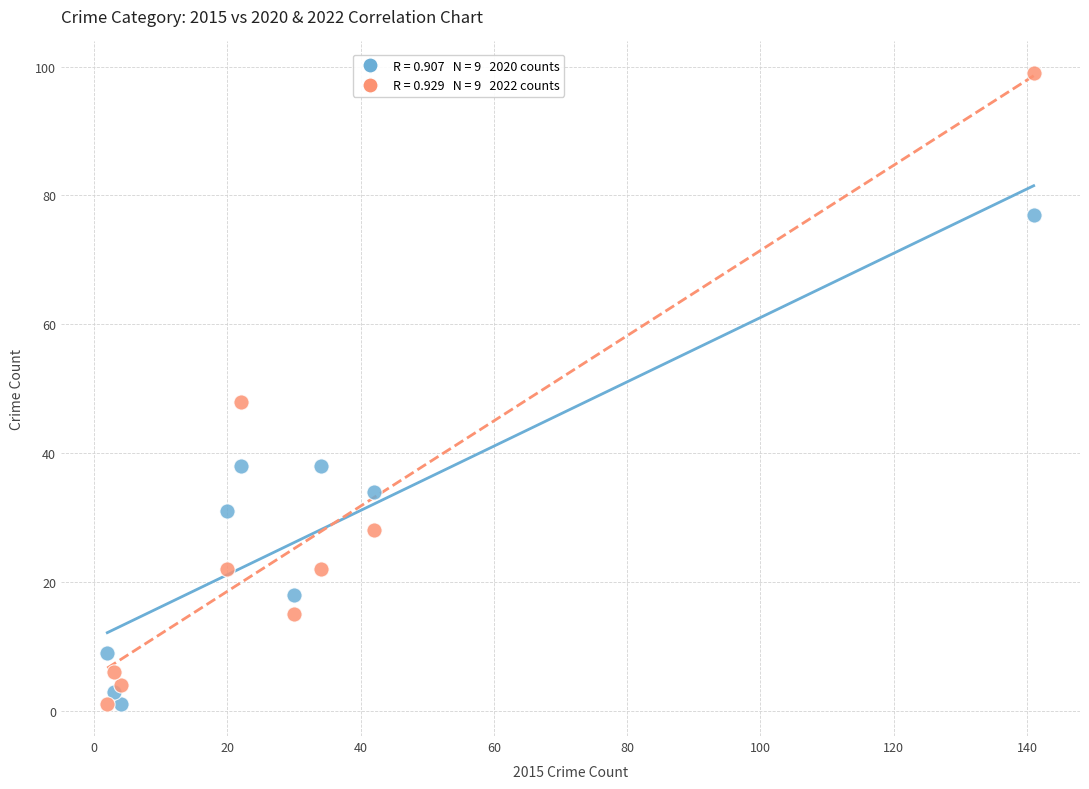

Across all series, what Y value is closest to 50?

48